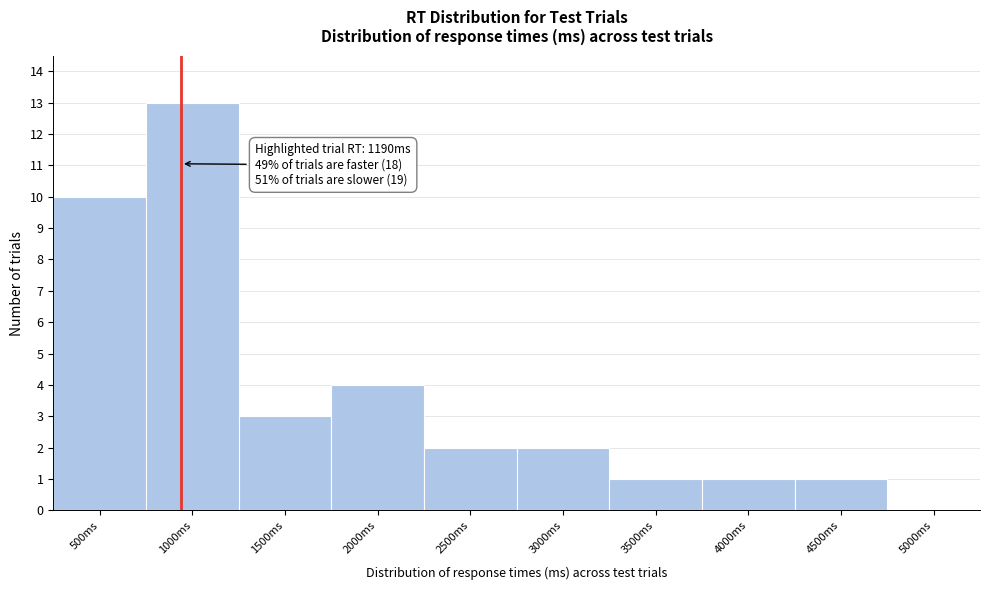

Reading left to right, what are all the values shown in this chart?

500ms=10	1000ms=13	1500ms=3	2000ms=4	2500ms=2	3000ms=2	3500ms=1	4000ms=1	4500ms=1	5000ms=0